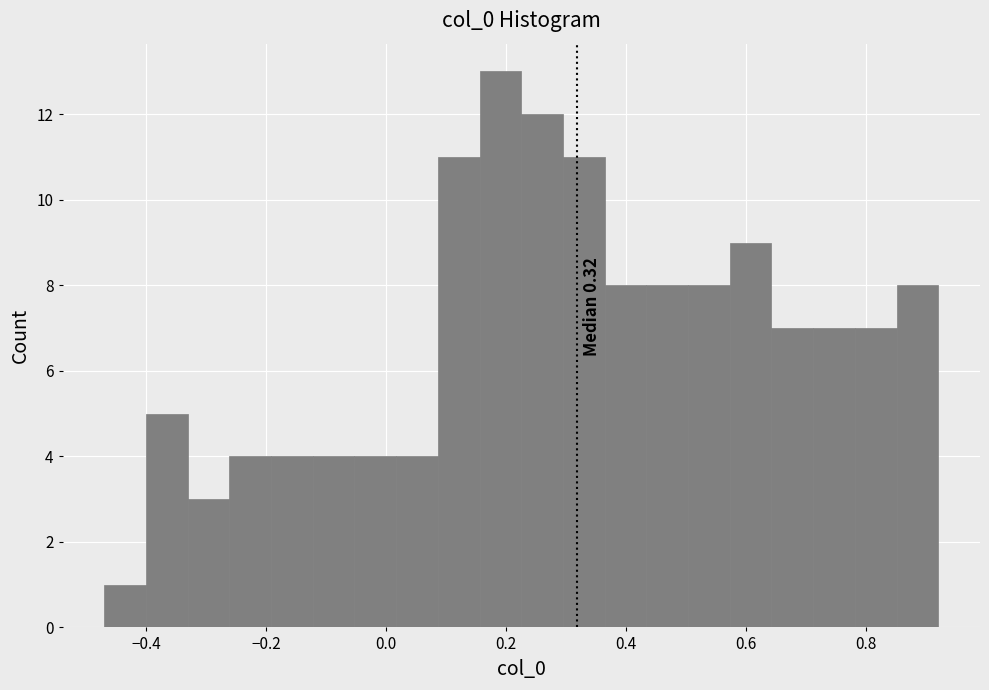

Read against the x-axis, roughly where is the centre of the tallest bar?

0.20